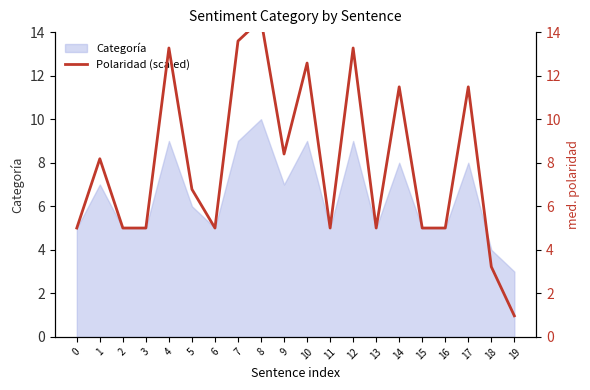

How many points are higher than both their immediate neighbors (excluding endpoints)?

7